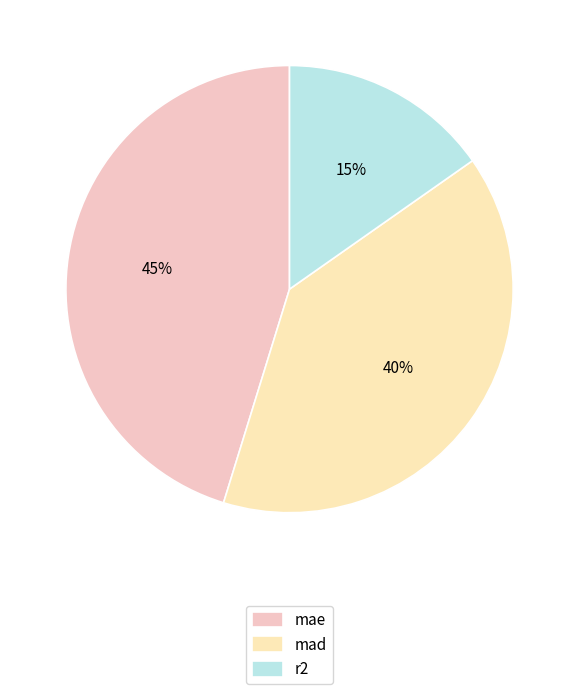

To the nearest percent, what percentage of the pie is r2?

15%